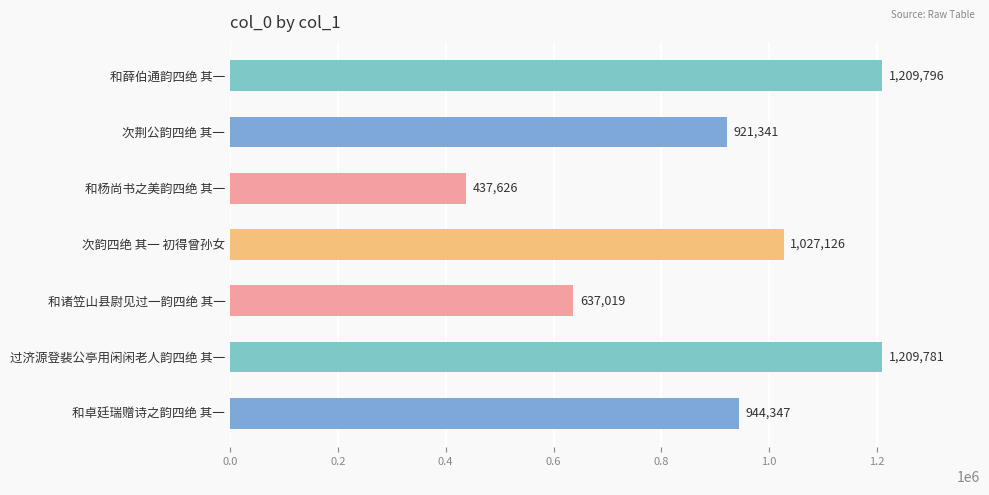

The chart shows a value of 1209781 at 过济源登裴公亭用闲闲老人韵四绝 其一. True or false?

True